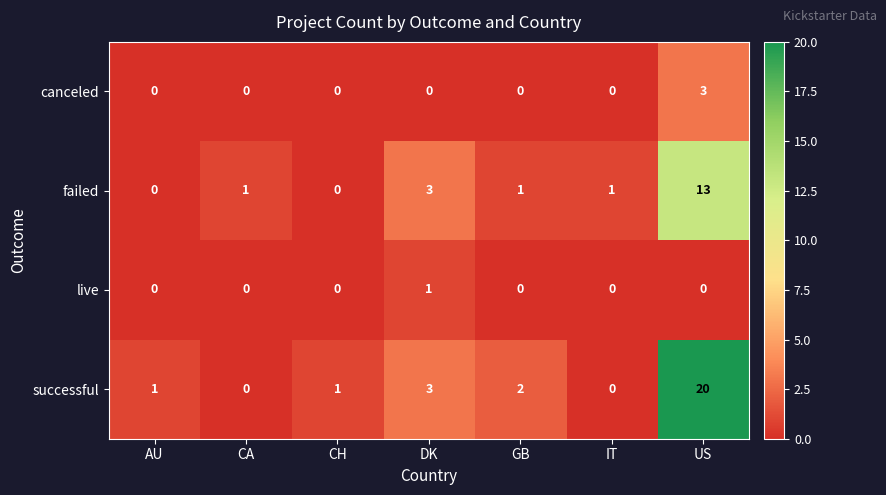

What is the difference between the maximum and second lowest values in the failed series?

13